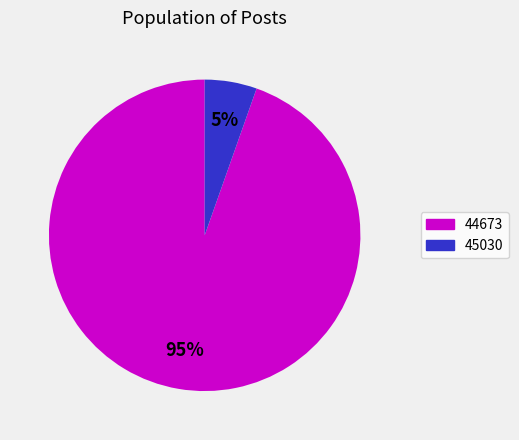

Rank the categories by value from lowest to highest.

45030, 44673